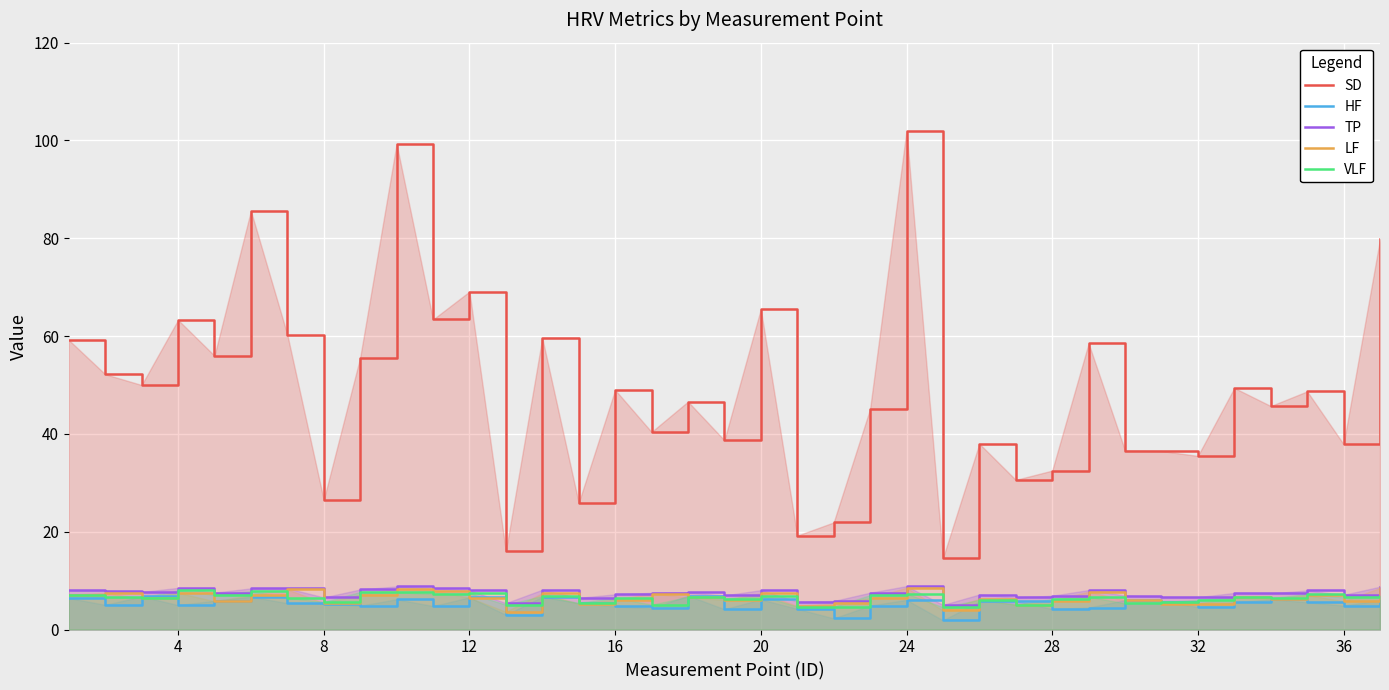

What is the minimum value for TP?

5.0